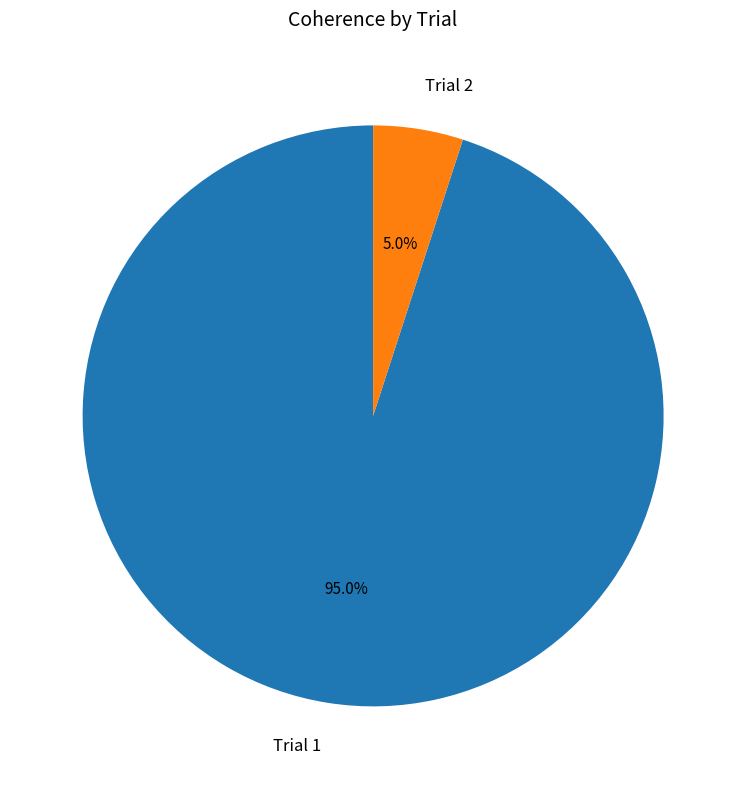

What percentage is the Trial 1 slice, to the nearest percent?

95%